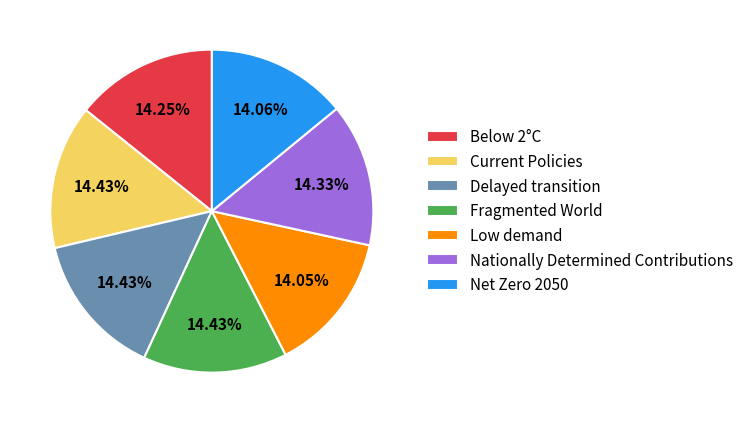

Is the sum of Fragmented World and Low demand greater than half?

No